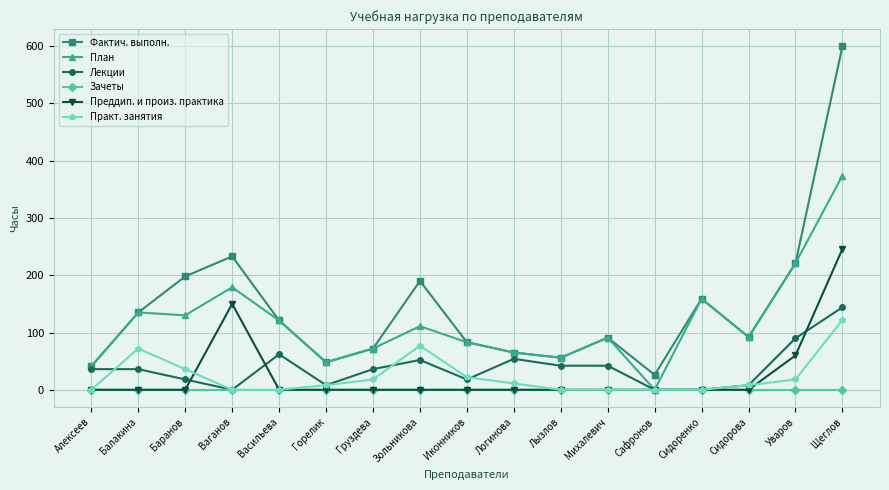

At which label does План first exceed 92?

Балакина